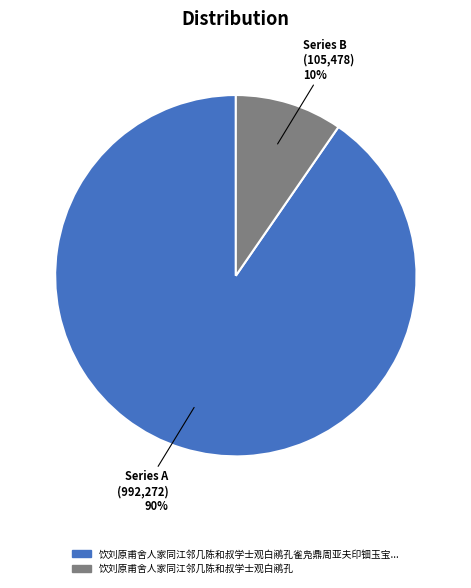

Is there any slice that represents more than half of the pie?

Yes